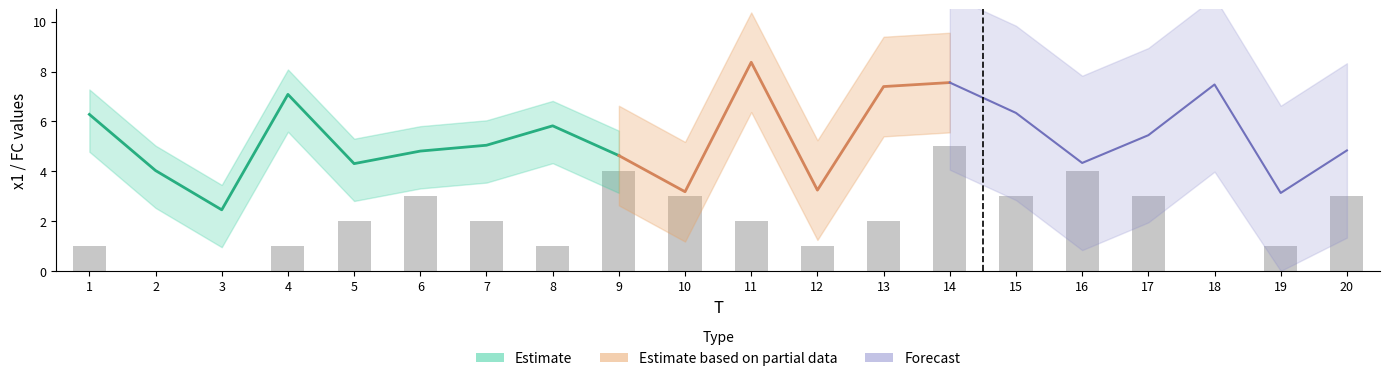

List the labels in order of value, largest first.

14, 9, 16, 6, 10, 15, 17, 20, 5, 7, 11, 13, 1, 4, 8, 12, 19, 2, 3, 18